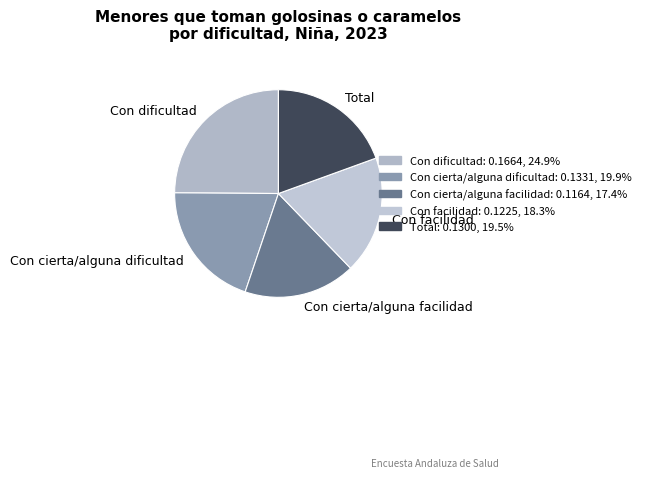

Count the number of slices in the pie.

5